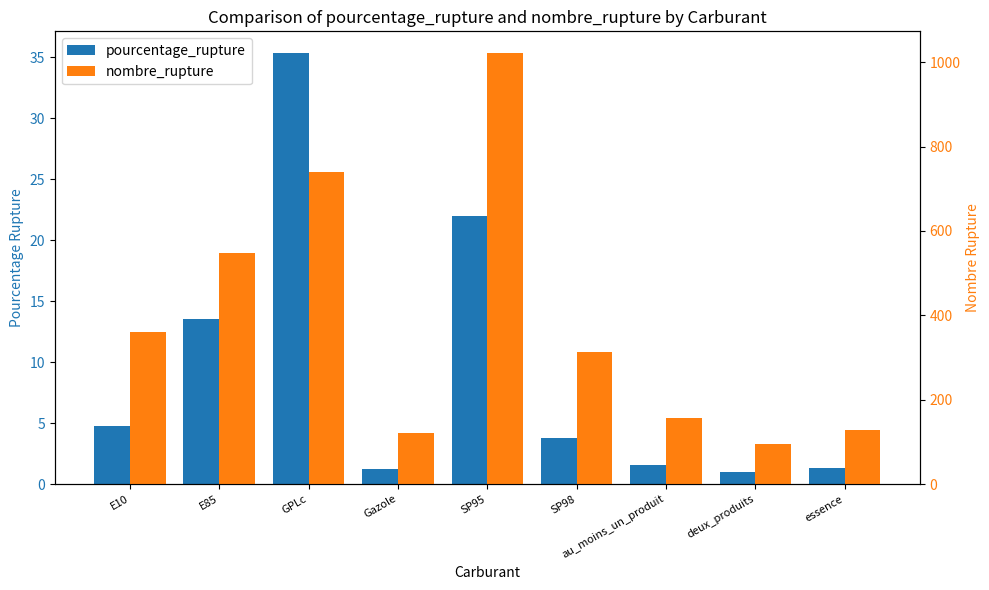

List the series in order of their peak value, lowest first.

pourcentage_rupture, nombre_rupture